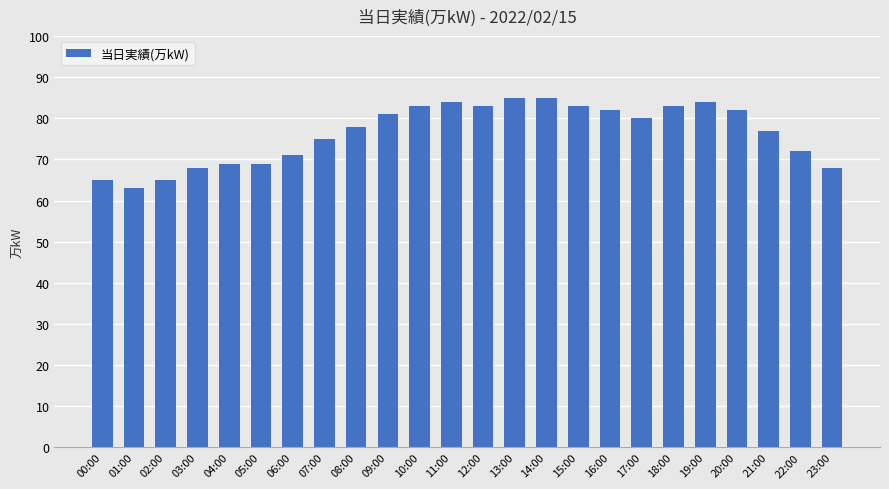

What is the difference between the second highest and minimum values?

22